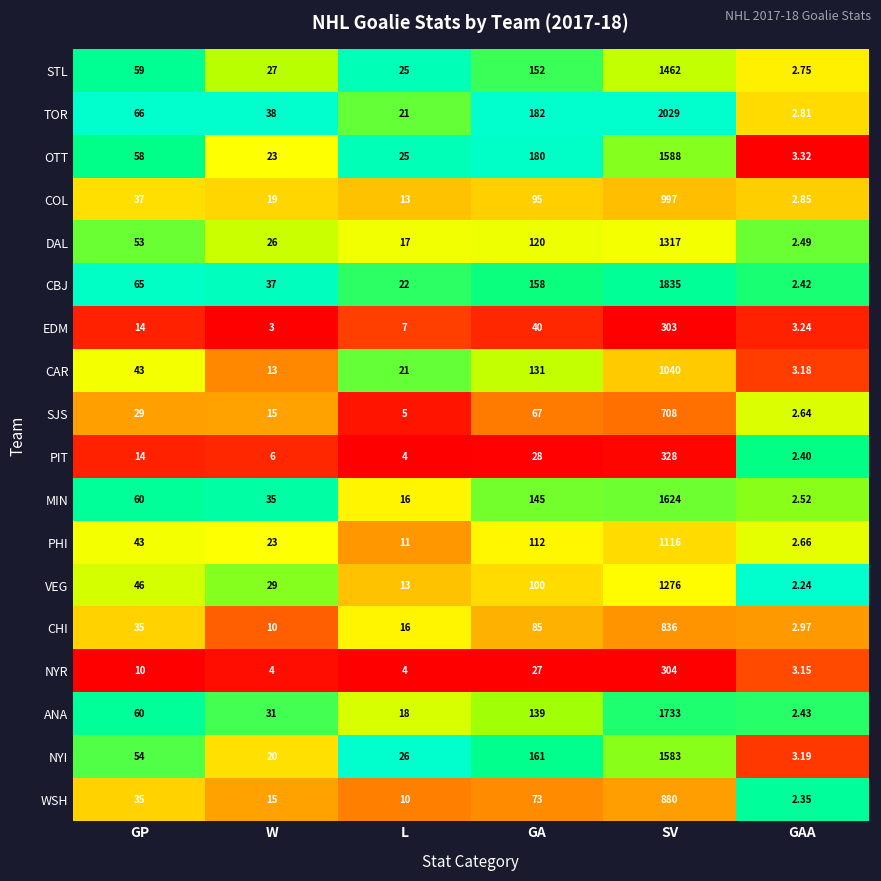

How many categories are shown in the chart?

6